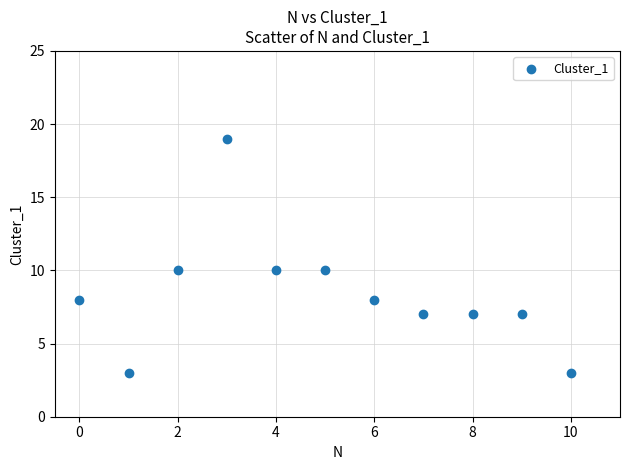

What is the average Y value?

8